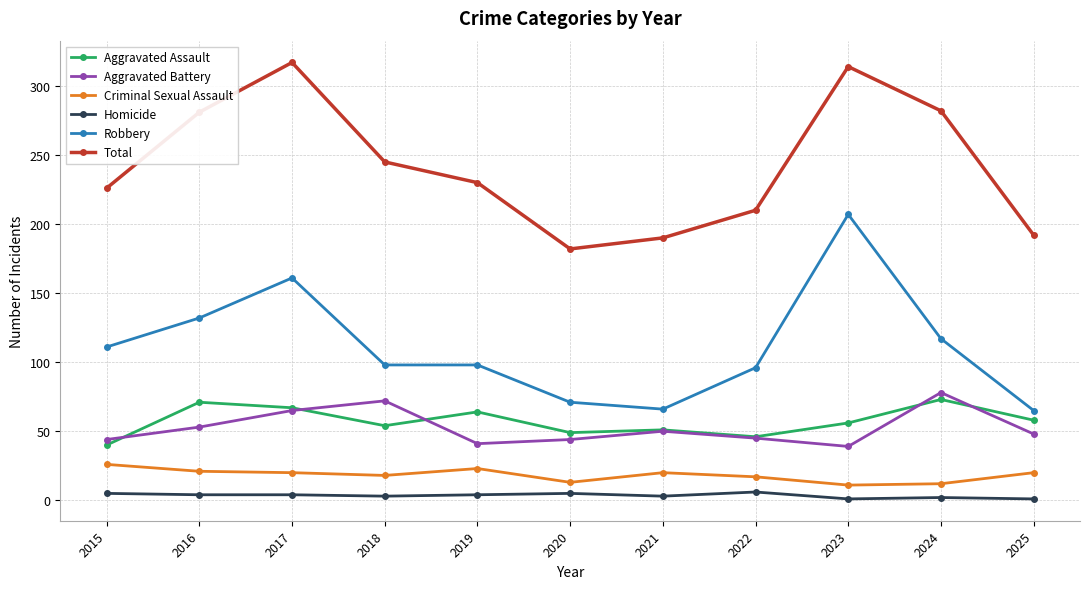

What is the difference between the second highest and minimum values in the Criminal Sexual Assault series?

12